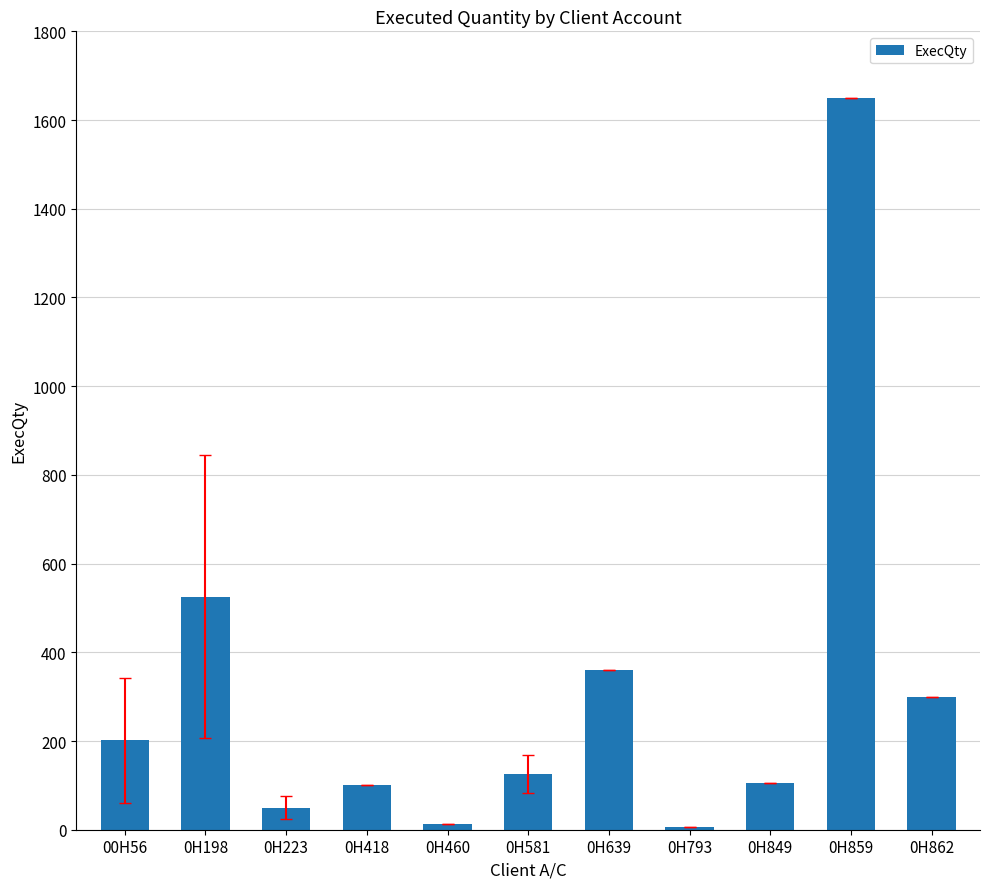

What is the sum of all values?

3436.3